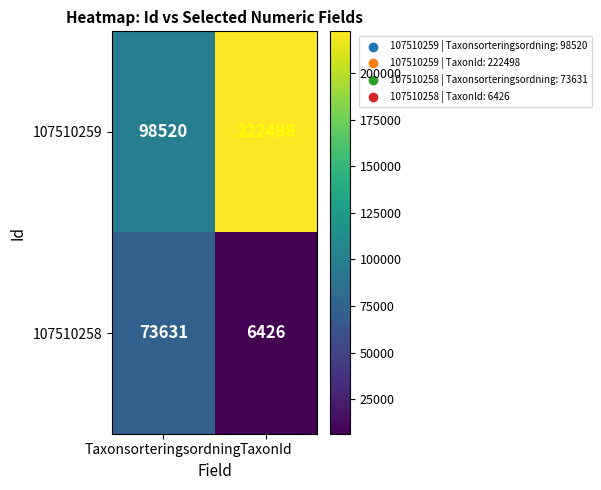

Read the 107510259 value at TaxonId, to the nearest 100.

222500